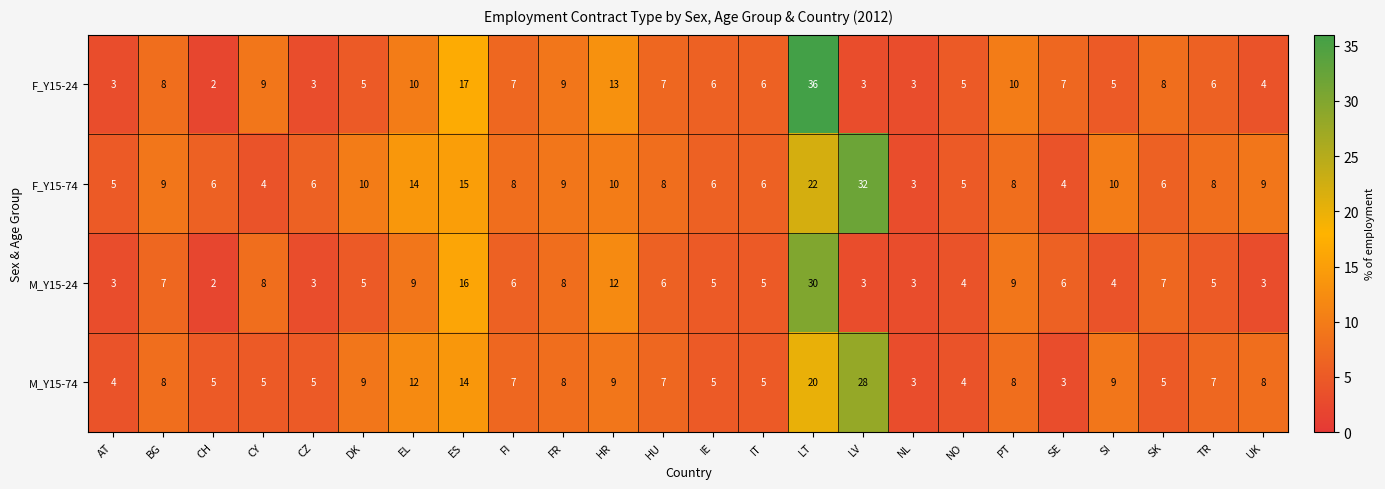

Which series has the largest total across all categories?

F_Y15-74